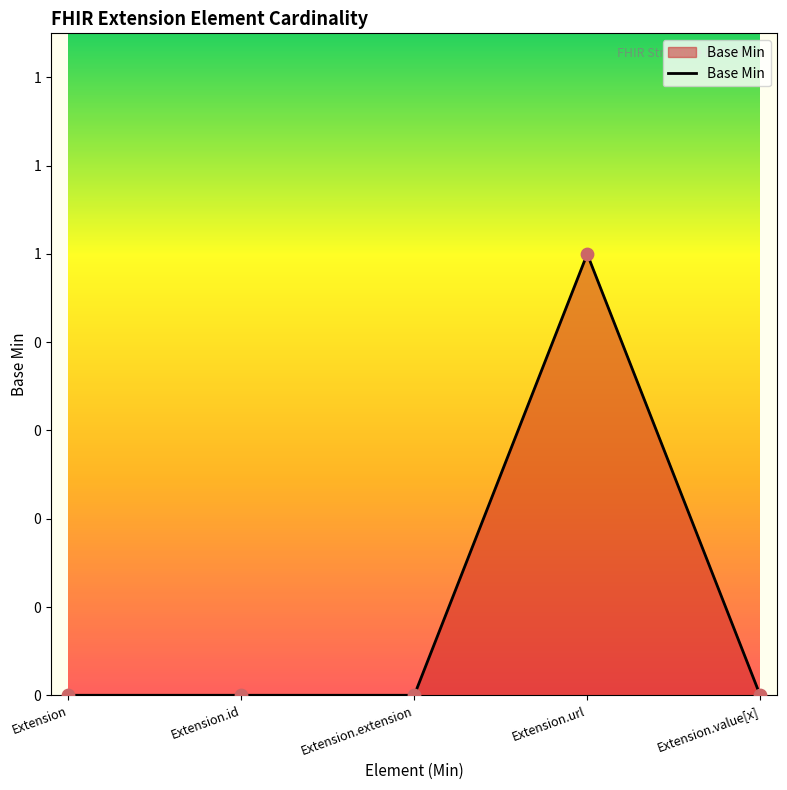

Which has a higher value, Extension.url or Extension.value[x]?

Extension.url